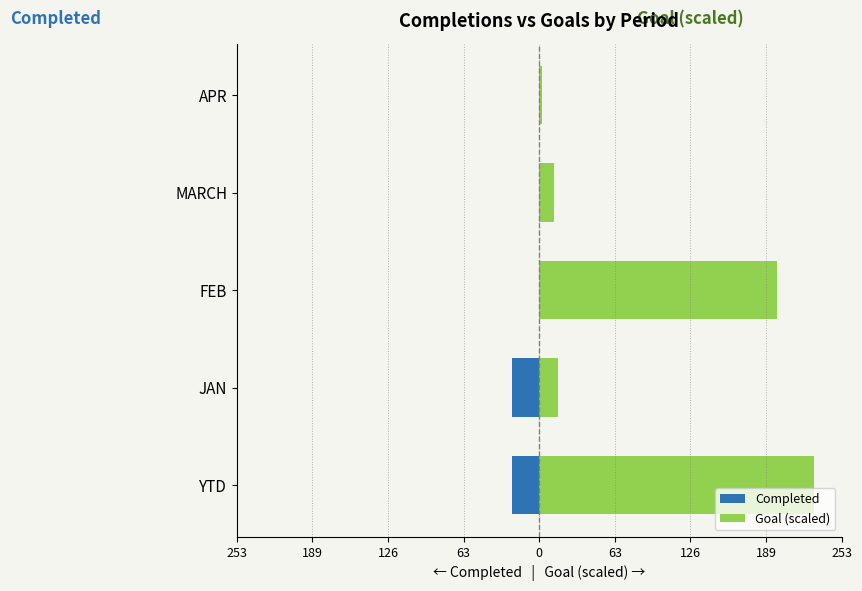

What are all the series names shown in the legend?

Completed, Goal (scaled)